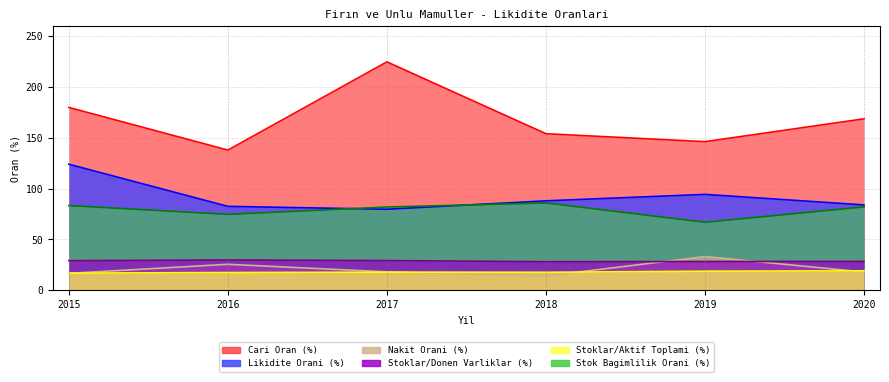

What is the sum of the Stok Bagimlilik Orani (%) values at 2018 and 2017?

168.0